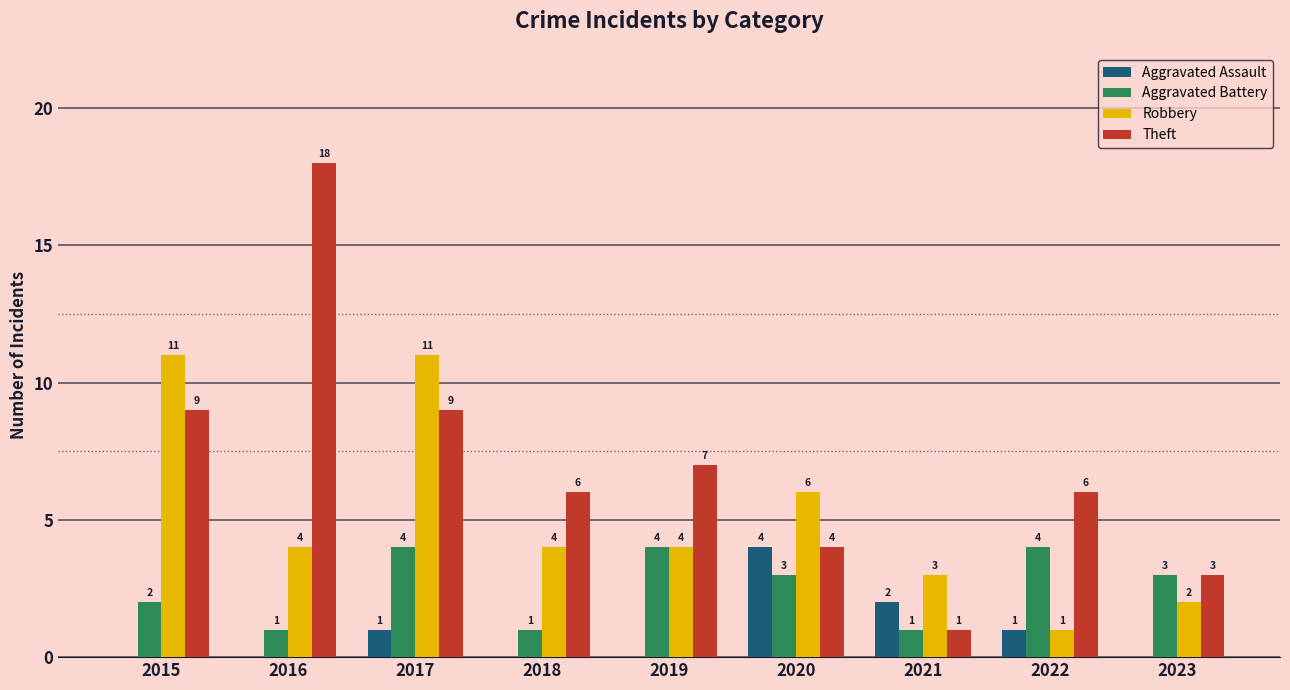

Where does the Robbery series first go above 4?

2015